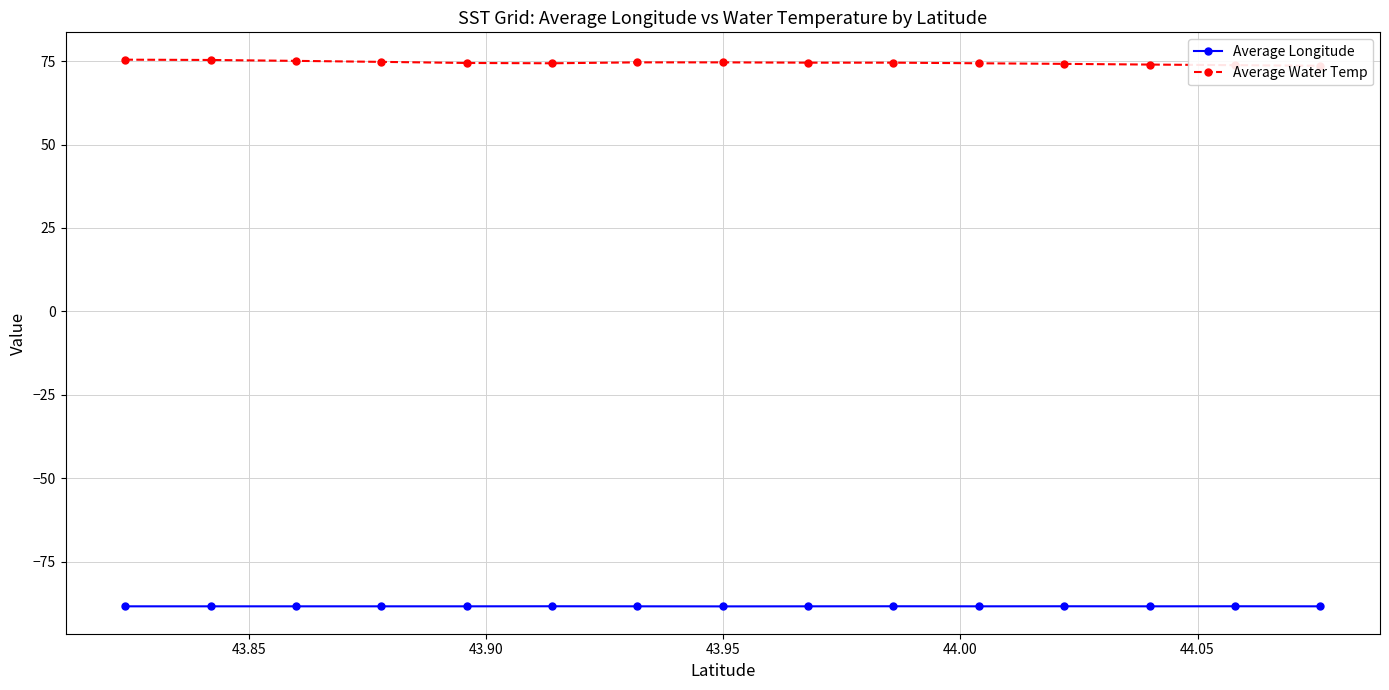

What is the value of the Average Longitude point at the 8th from the left?

-88.4